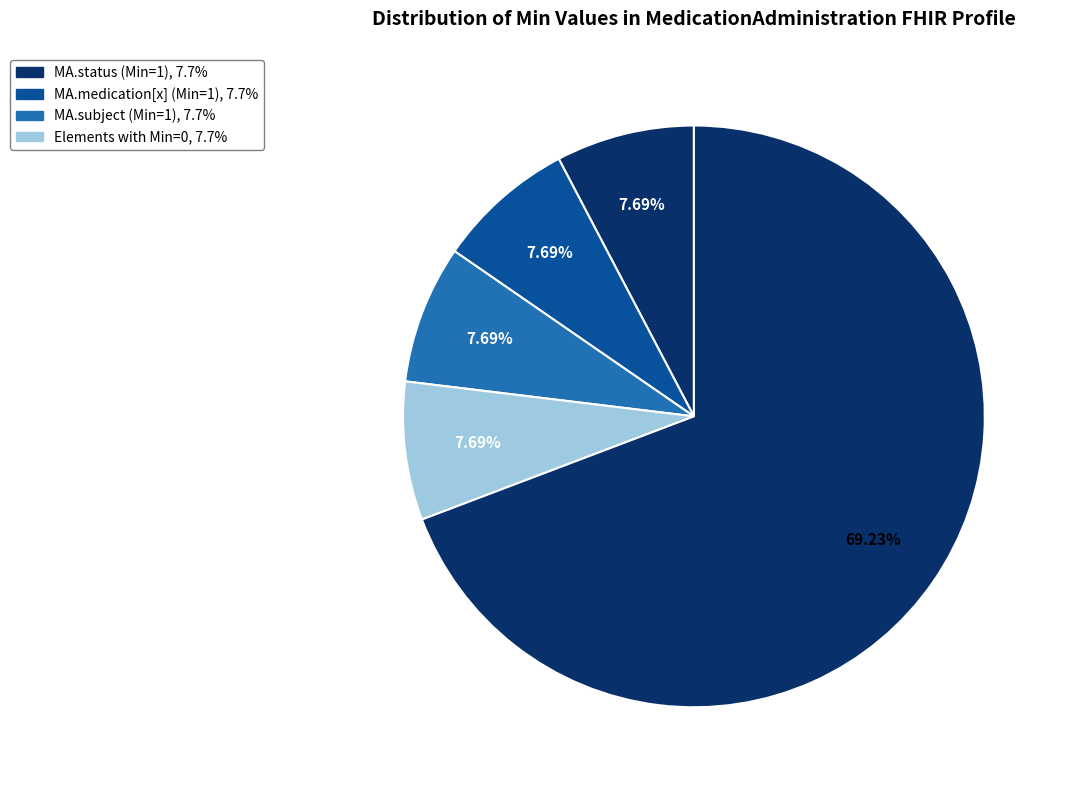

Which slice is the largest?

MedicationAdministration